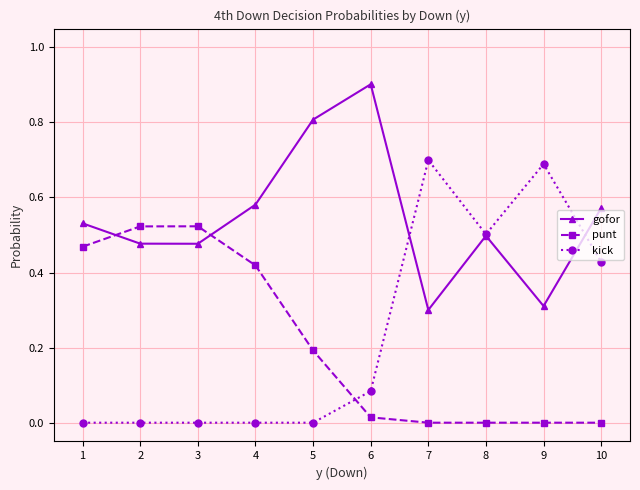

Is the value of punt at 4 greater than the value of gofor at 8?

No